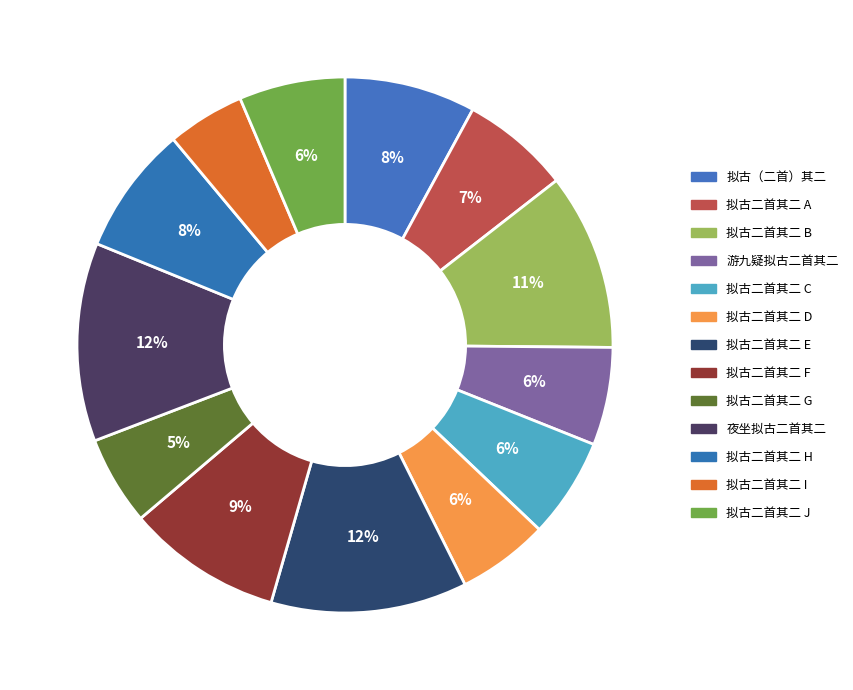

Does any single category account for the majority?

No